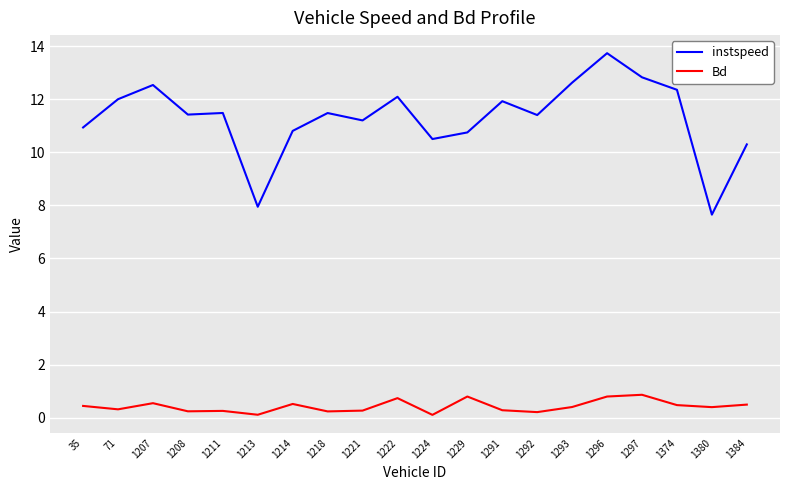

Which series has the largest range (max minus min)?

instspeed